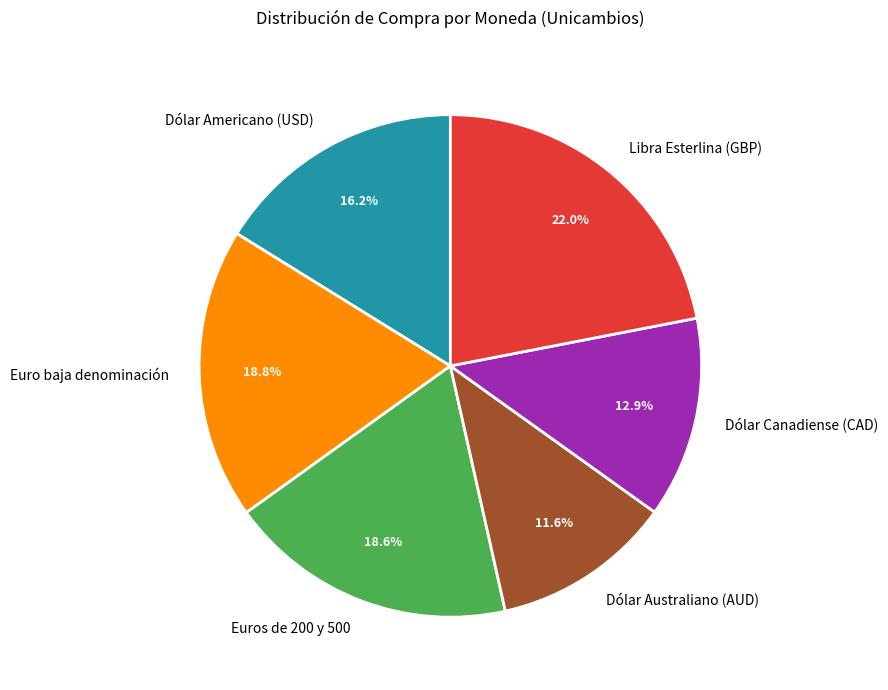

To the nearest percent, what is the difference between the largest and smallest slice percentages?

10%